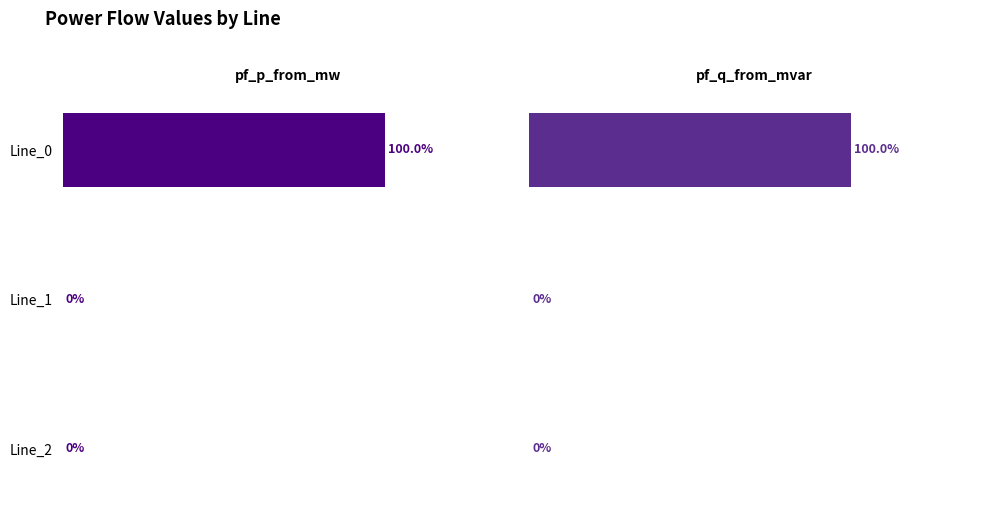

Rank the series by their average value, from highest to lowest.

pf_q_from_mvar, pf_p_from_mw